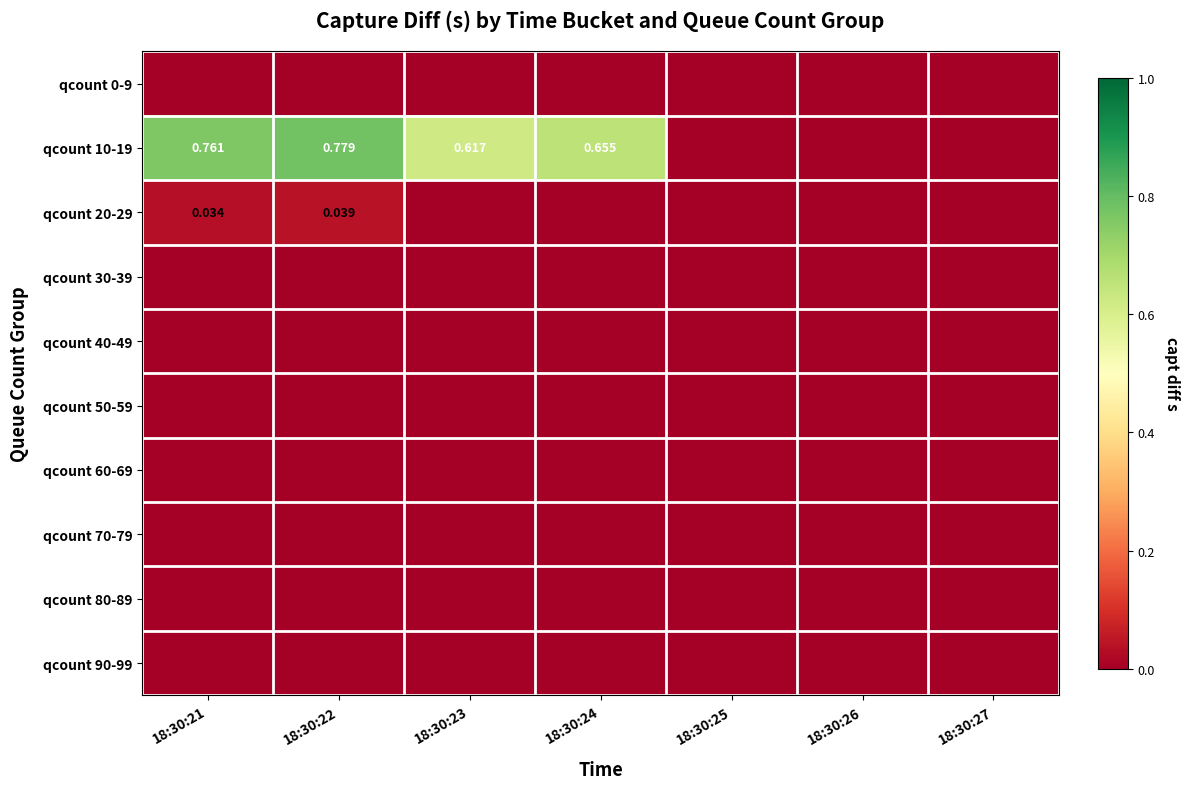

At which category does the chart reach its minimum across all series?

18:30:21